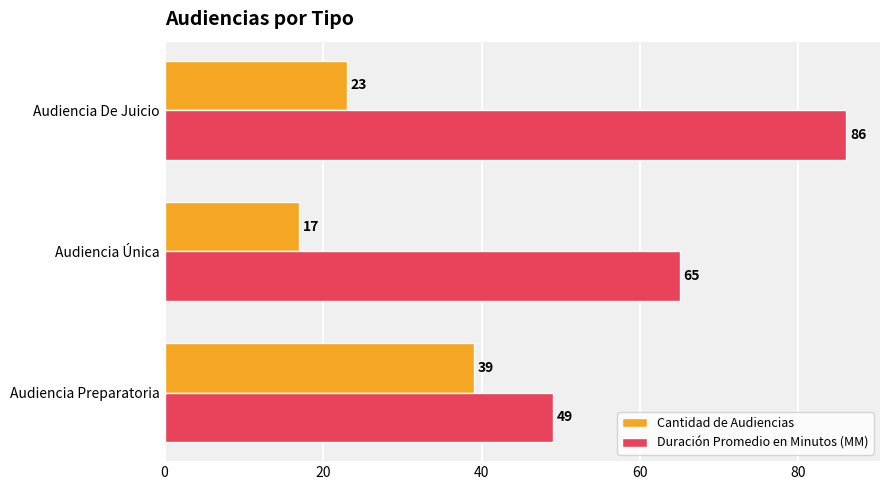

What are all the series names shown in the legend?

Cantidad de Audiencias, Duración Promedio en Minutos (MM)